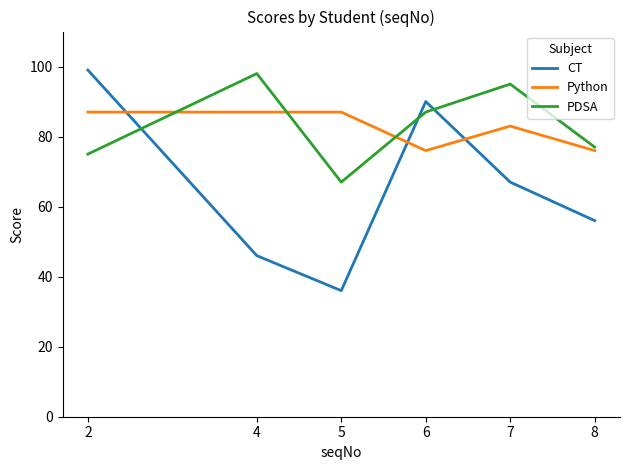

Where do PDSA and Python first cross each other?

2 and 4